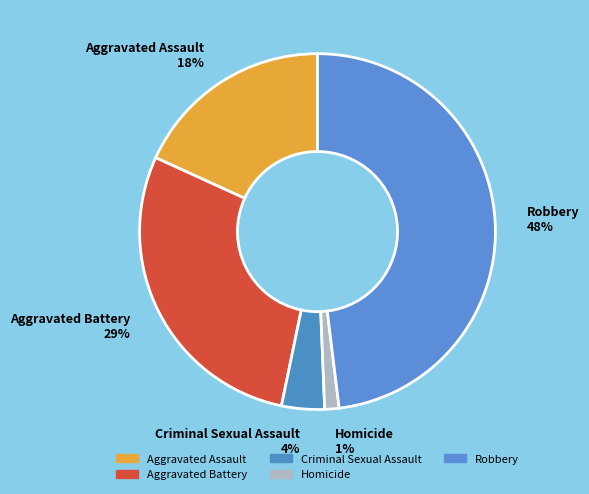

To the nearest percent, what is the combined percentage of Aggravated Battery and Robbery?

77%